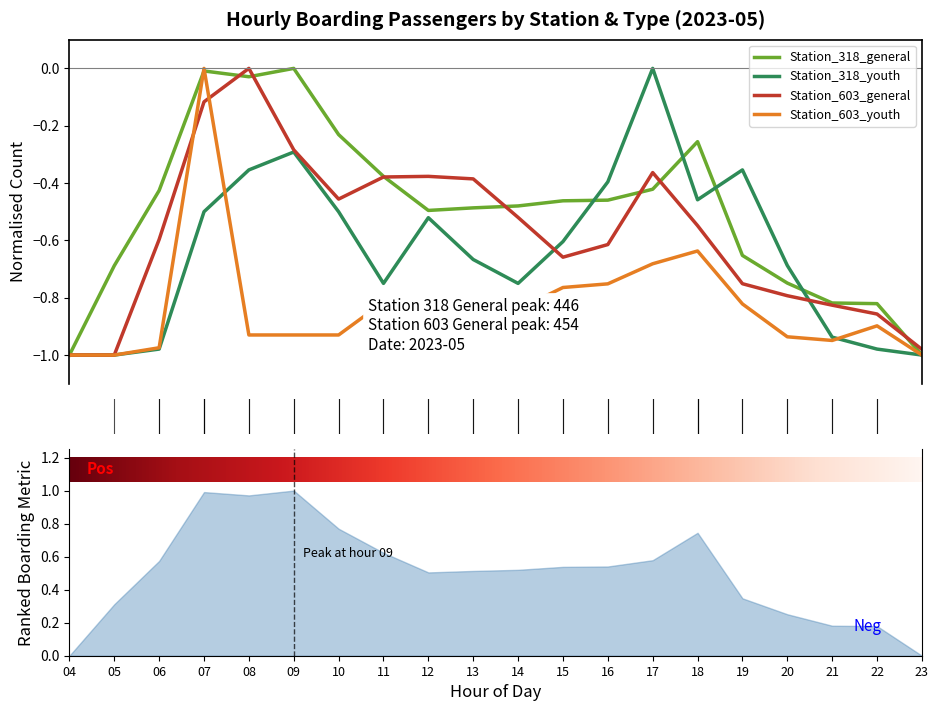

Rank the series at 09 from lowest to highest value.

Station_603_youth, Station_318_youth, Station_603_general, Station_318_general